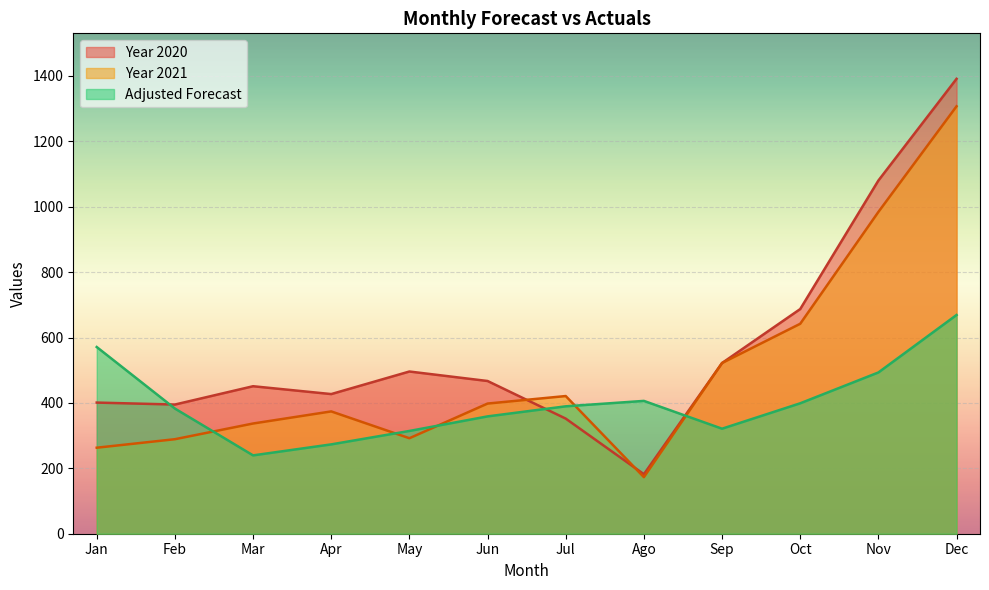

True or false: Adjusted Forecast and Year 2021 cross at least once.

True